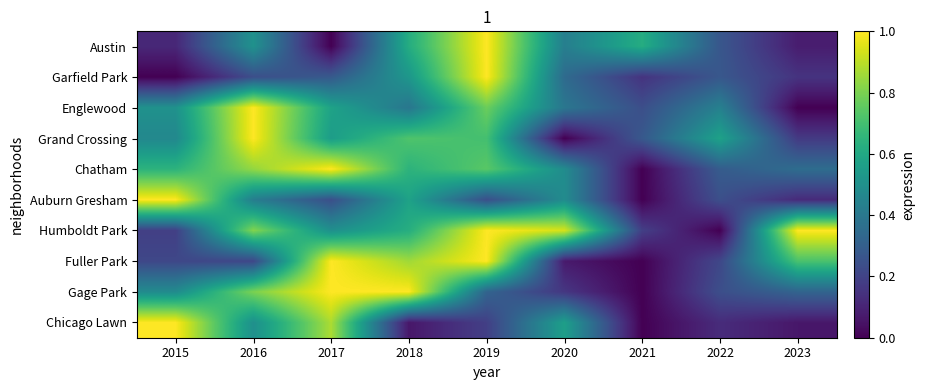

Reading left to right, extract all data points from this chart.

Austin: 2015=0.1	2016=0.5	2017=0.0	2018=0.6	2019=1.0	2020=0.4	2021=0.6	2022=0.3	2023=0.1
Garfield Park: 2015=0.0	2016=0.2	2017=0.3	2018=0.5	2019=1.0	2020=0.3	2021=0.1	2022=0.3	2023=0.1
Englewood: 2015=0.5	2016=1.0	2017=0.6	2018=0.4	2019=0.8	2020=0.4	2021=0.2	2022=0.4	2023=0.0
Grand Crossing: 2015=0.5	2016=1.0	2017=0.6	2018=0.7	2019=0.7	2020=0.0	2021=0.3	2022=0.6	2023=0.2
Chatham: 2015=0.6	2016=0.8	2017=1.0	2018=0.6	2019=0.7	2020=0.5	2021=0.0	2022=0.3	2023=0.4
Auburn Gresham: 2015=1.0	2016=0.4	2017=0.2	2018=0.6	2019=0.2	2020=0.5	2021=0.0	2022=0.2	2023=0.1
Humboldt Park: 2015=0.2	2016=0.8	2017=0.5	2018=0.6	2019=1.0	2020=0.9	2021=0.2	2022=0.0	2023=1.0
Fuller Park: 2015=0.2	2016=0.2	2017=1.0	2018=0.9	2019=1.0	2020=0.1	2021=0.0	2022=0.2	2023=0.7
Gage Park: 2015=0.5	2016=0.8	2017=1.0	2018=1.0	2019=0.3	2020=0.2	2021=0.0	2022=0.2	2023=0.3
Chicago Lawn: 2015=1.0	2016=0.5	2017=0.9	2018=0.1	2019=0.2	2020=0.6	2021=0.0	2022=0.1	2023=0.1